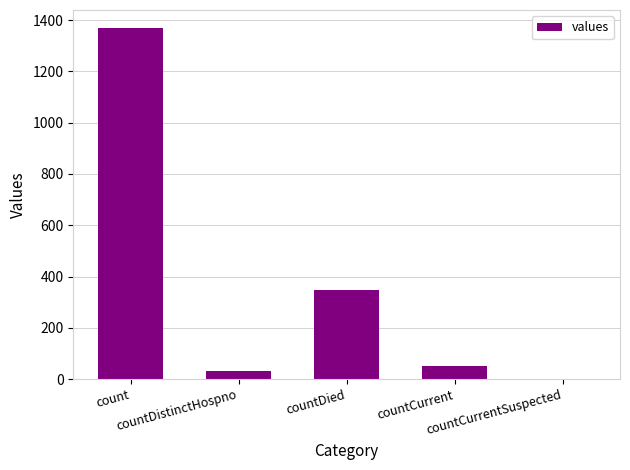

What is the greatest value displayed?

1371